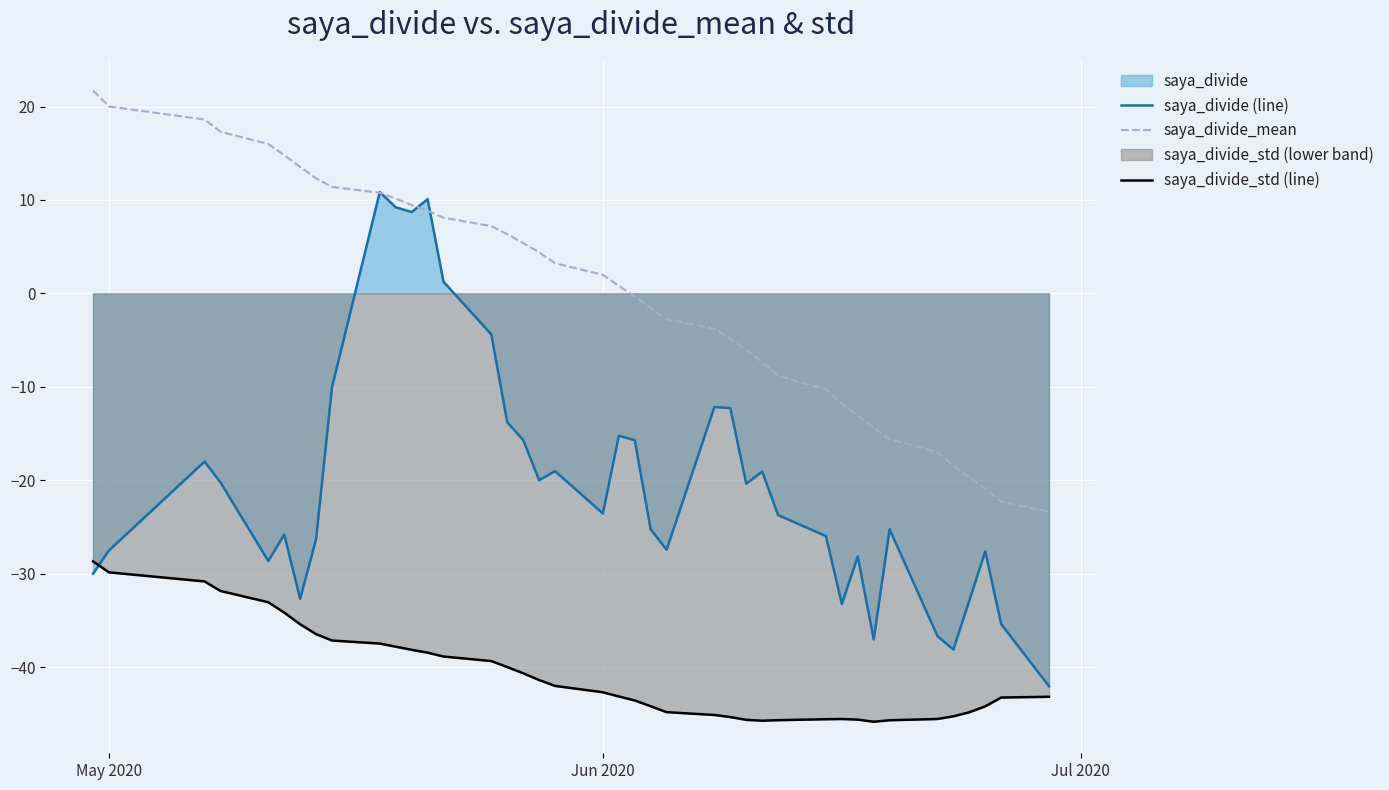

Rank the series by their maximum value, from highest to lowest.

saya_divide_mean, saya_divide (line), saya_divide_std (line)